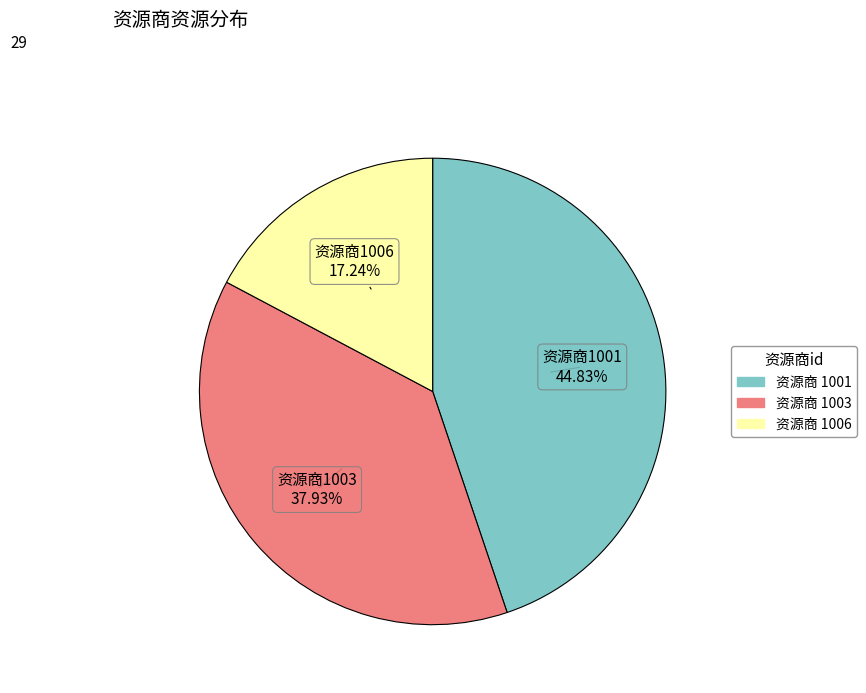

Is there any slice that represents more than half of the pie?

No